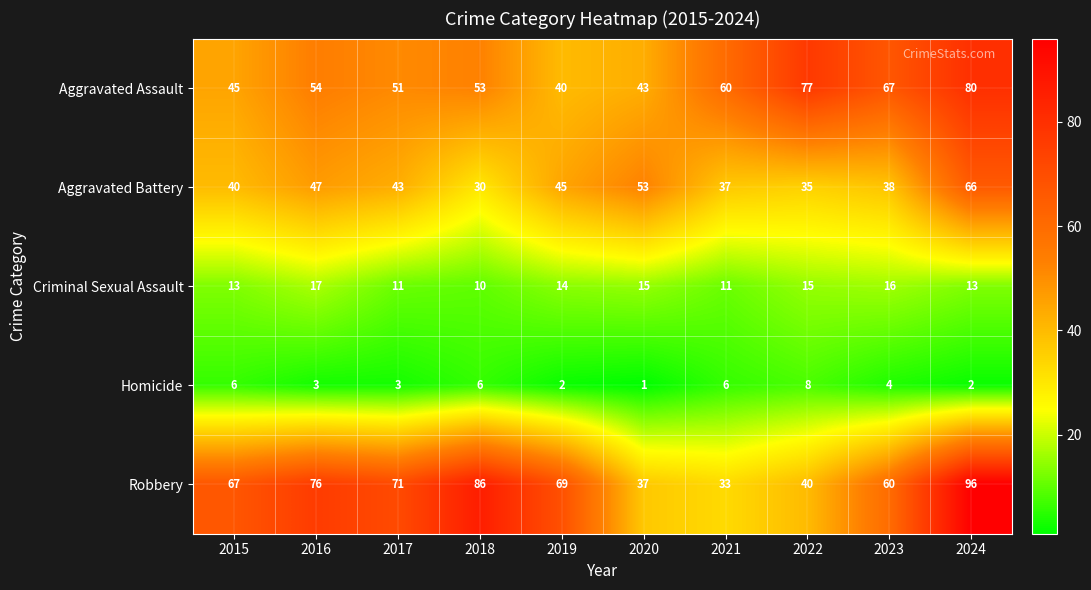

True or false: Homicide has a value of 6 at 2021.

True